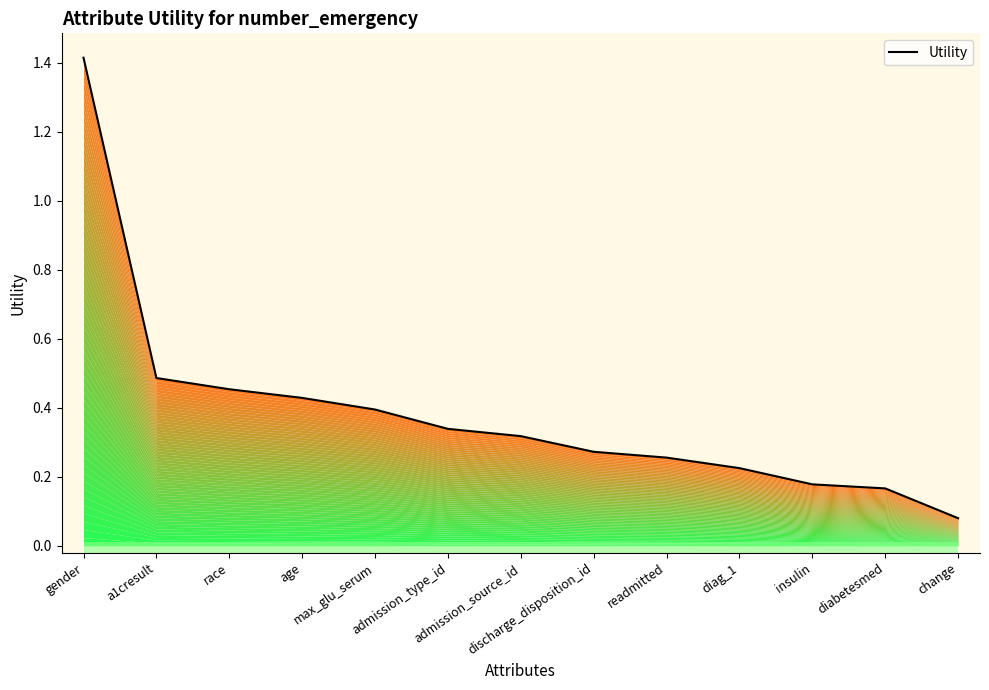

Is it true that the value at max_glu_serum is 0.4?

True